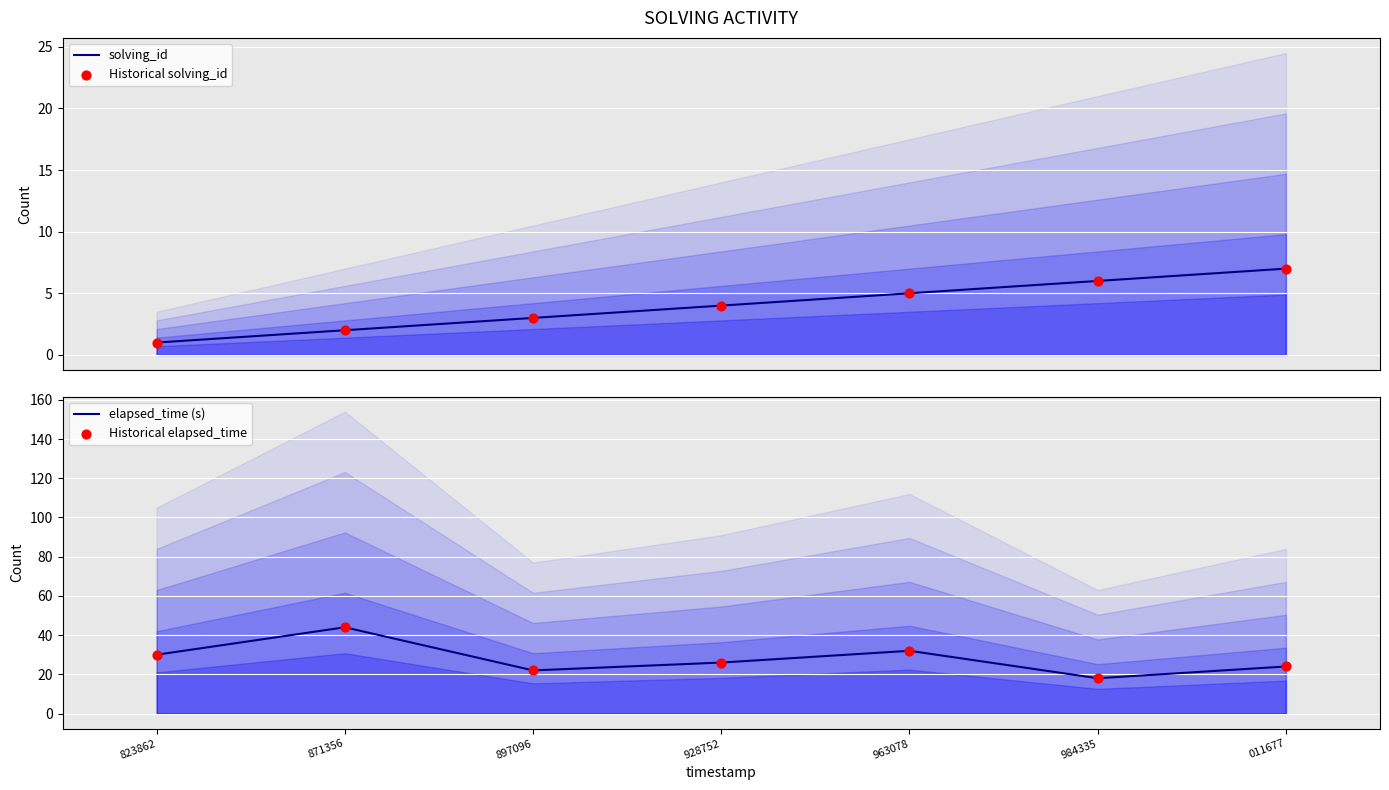

What is the total value across all series at 897096?

50